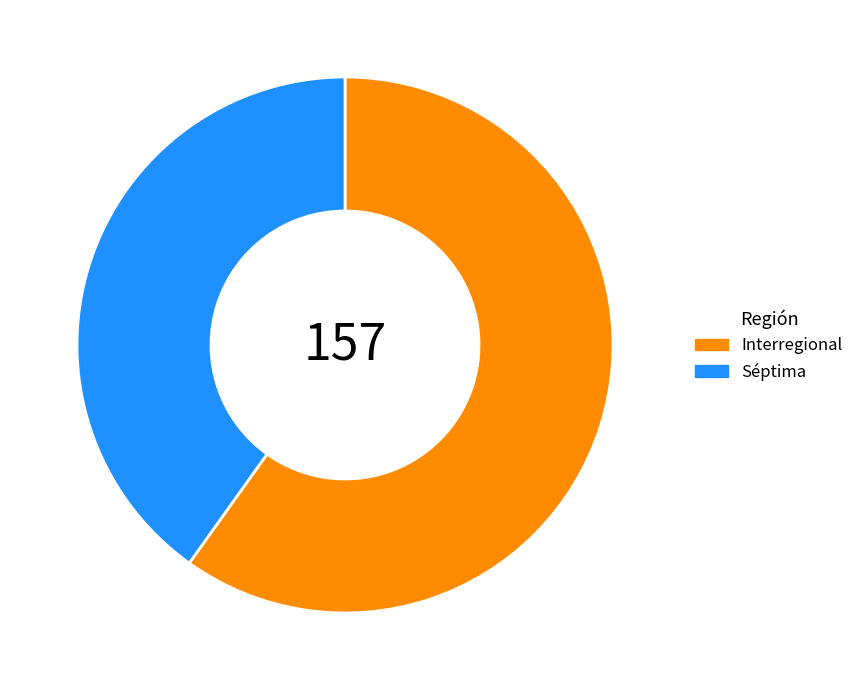

Which slice is the largest?

Interregional